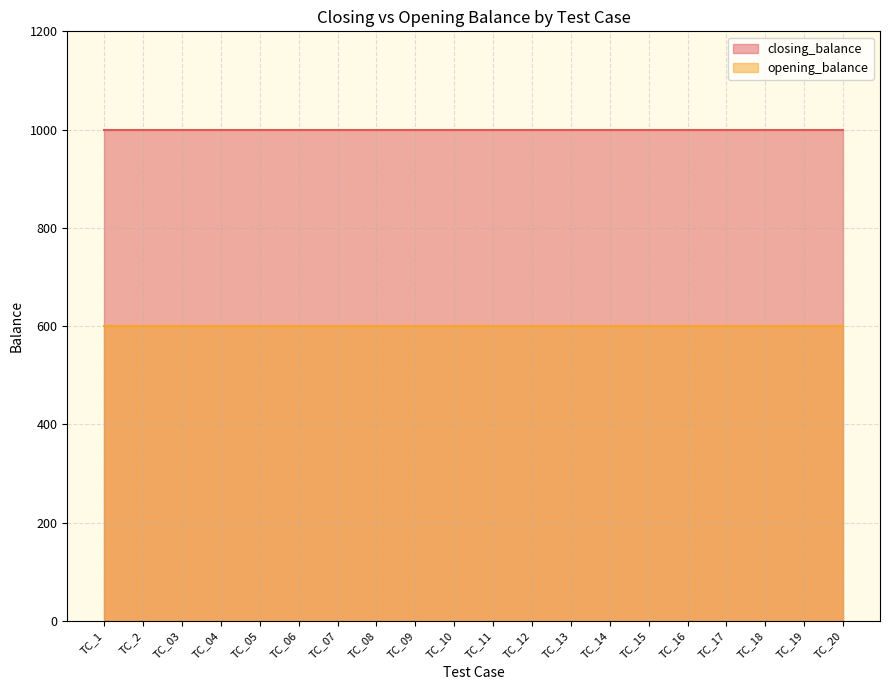

Rank the series at TC_10 from lowest to highest value.

opening_balance, closing_balance